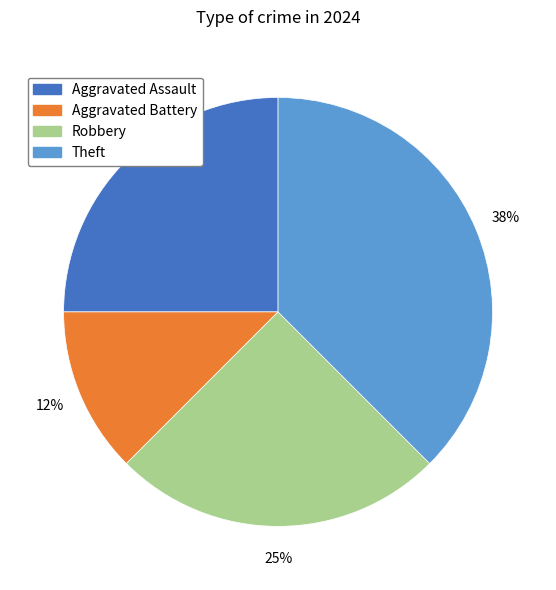

To the nearest percent, what percentage of the pie is Robbery?

25%